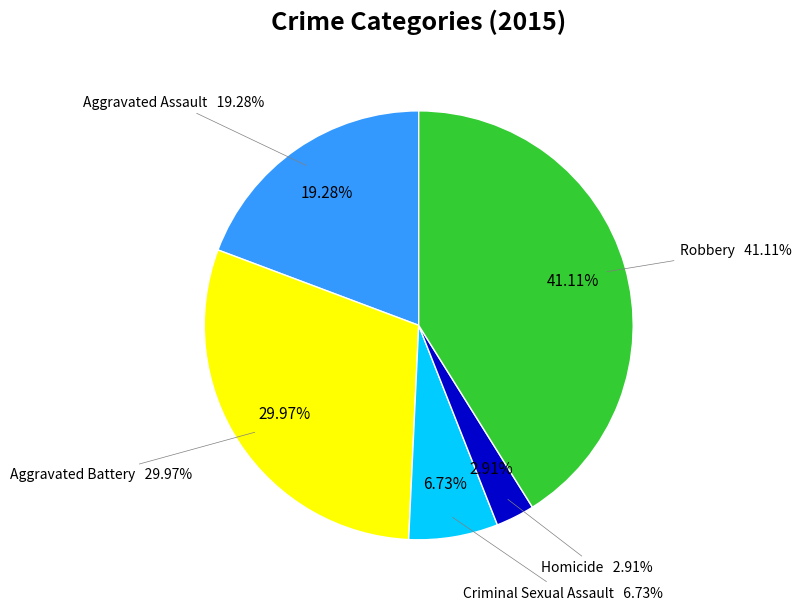

Which has a higher value, Robbery or Aggravated Battery?

Robbery